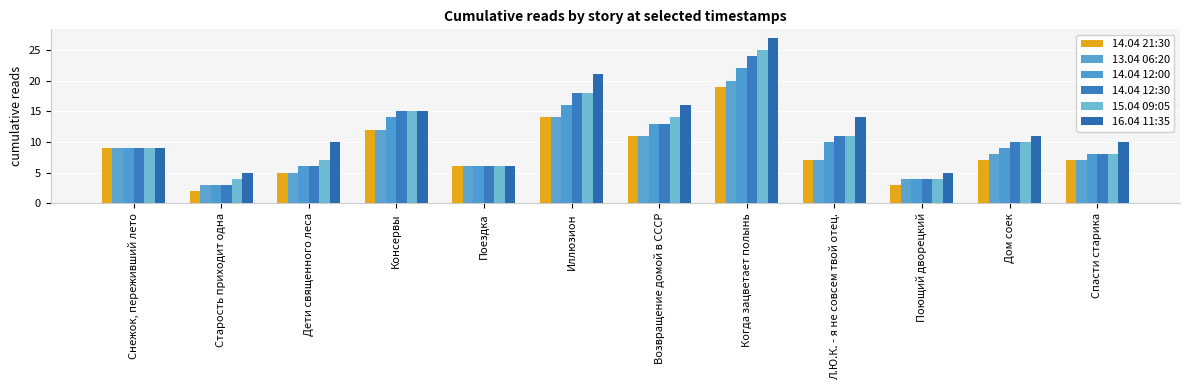

Reading left to right, extract all data points from this chart.

14.04 21:30: 9	2	5	12	6	14	11	19	7	3	7	7
13.04 06:20: 9	3	5	12	6	14	11	20	7	4	8	7
14.04 12:00: 9	3	6	14	6	16	13	22	10	4	9	8
14.04 12:30: 9	3	6	15	6	18	13	24	11	4	10	8
15.04 09:05: 9	4	7	15	6	18	14	25	11	4	10	8
16.04 11:35: 9	5	10	15	6	21	16	27	14	5	11	10